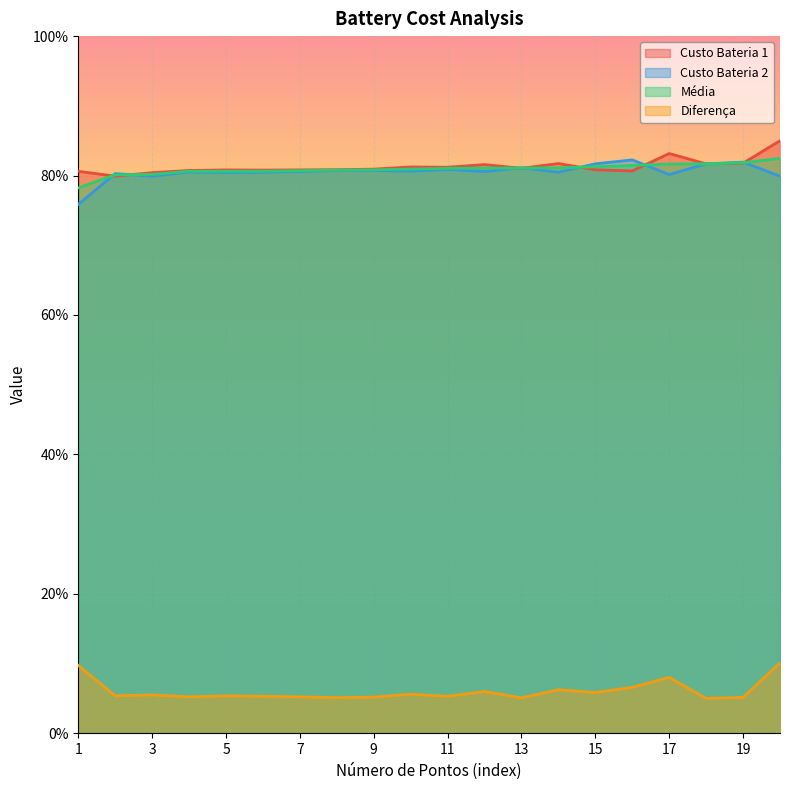

True or false: Custo Bateria 2 has a value of 113.9 at 3.

False